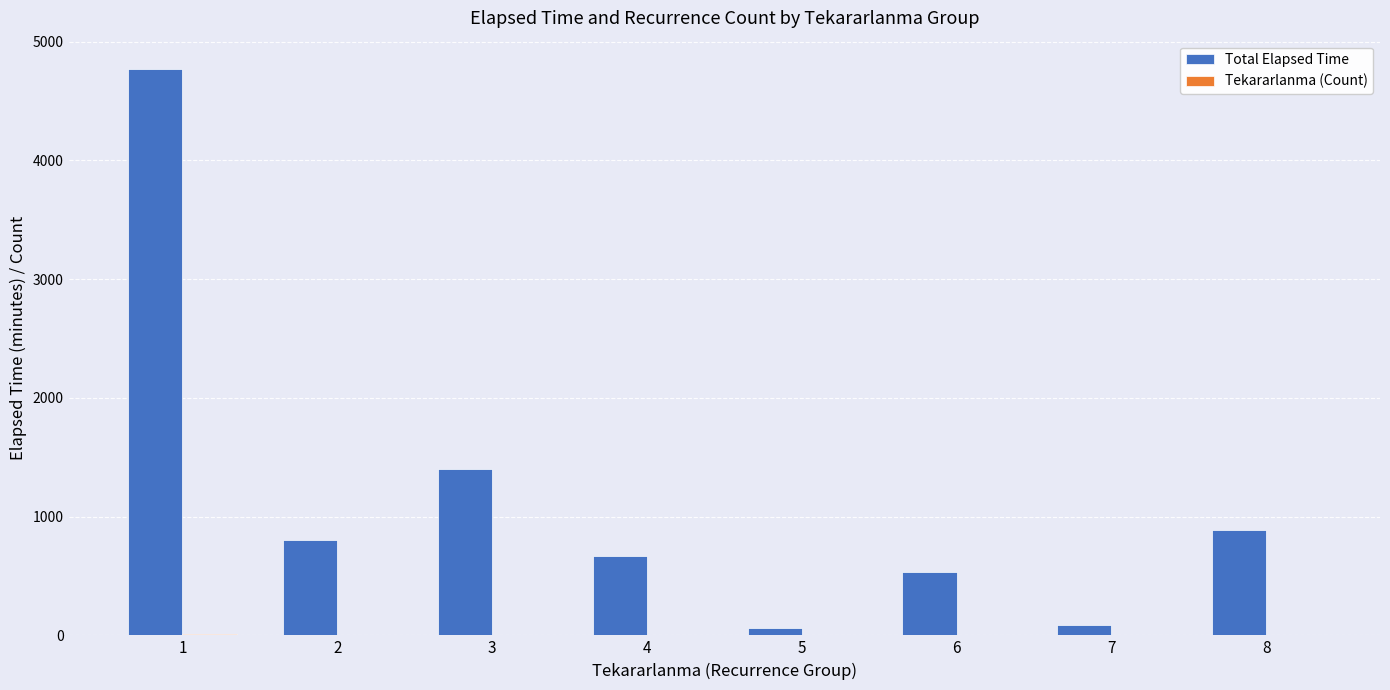

Is it true that Total Elapsed Time equals 1885 at 3?

False